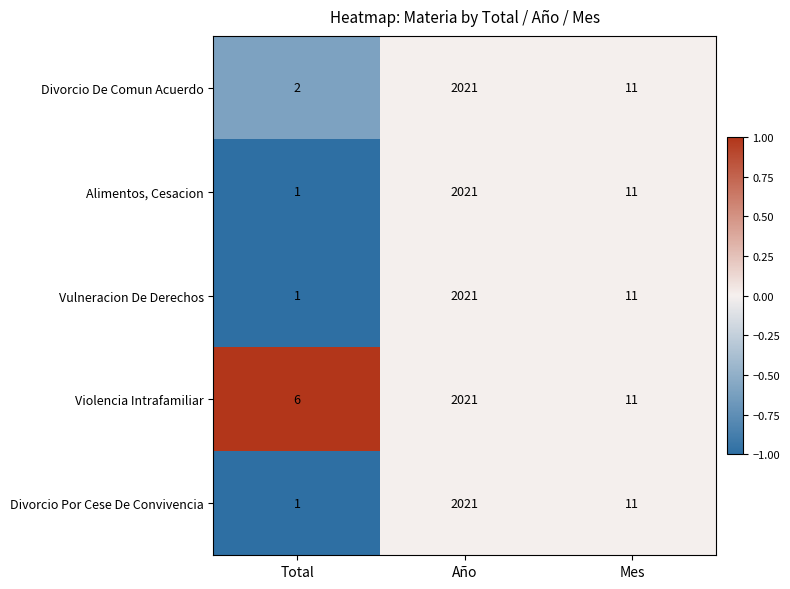

Which series has the largest total across all categories?

Violencia Intrafamiliar